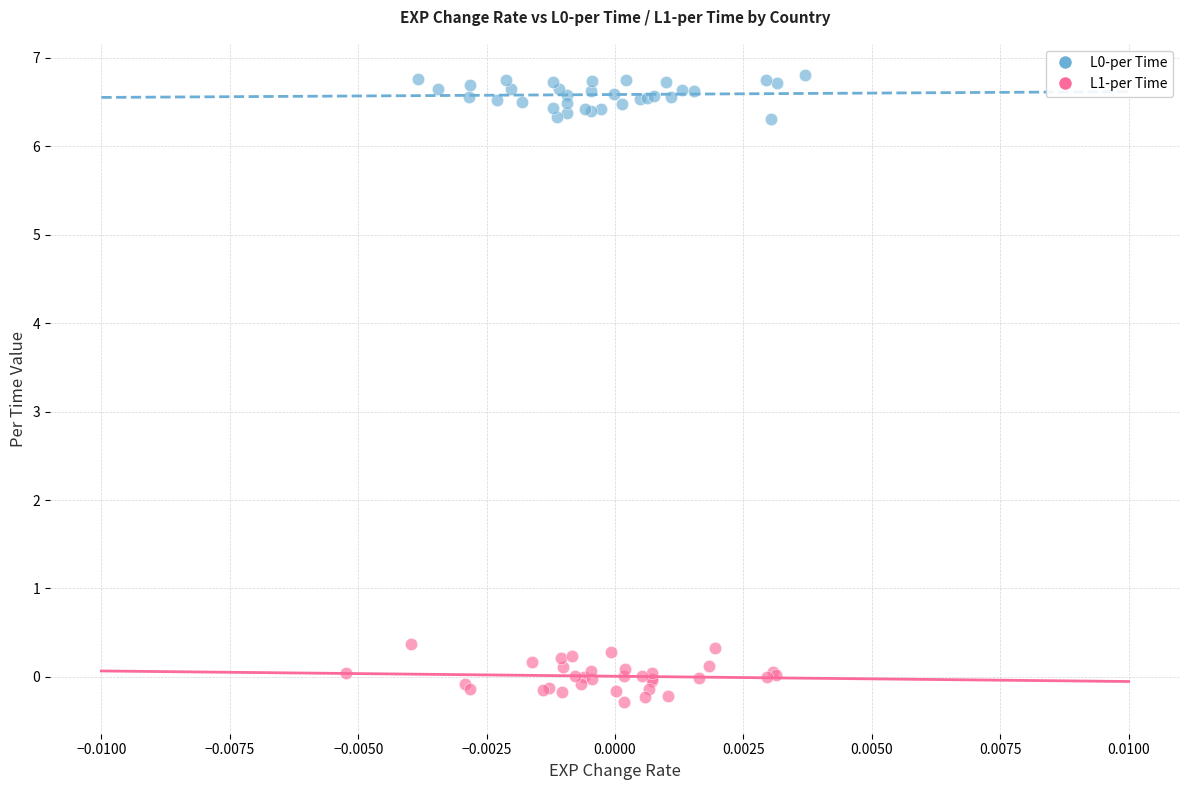

Which series contains the lowest Y value?

L1-per Time